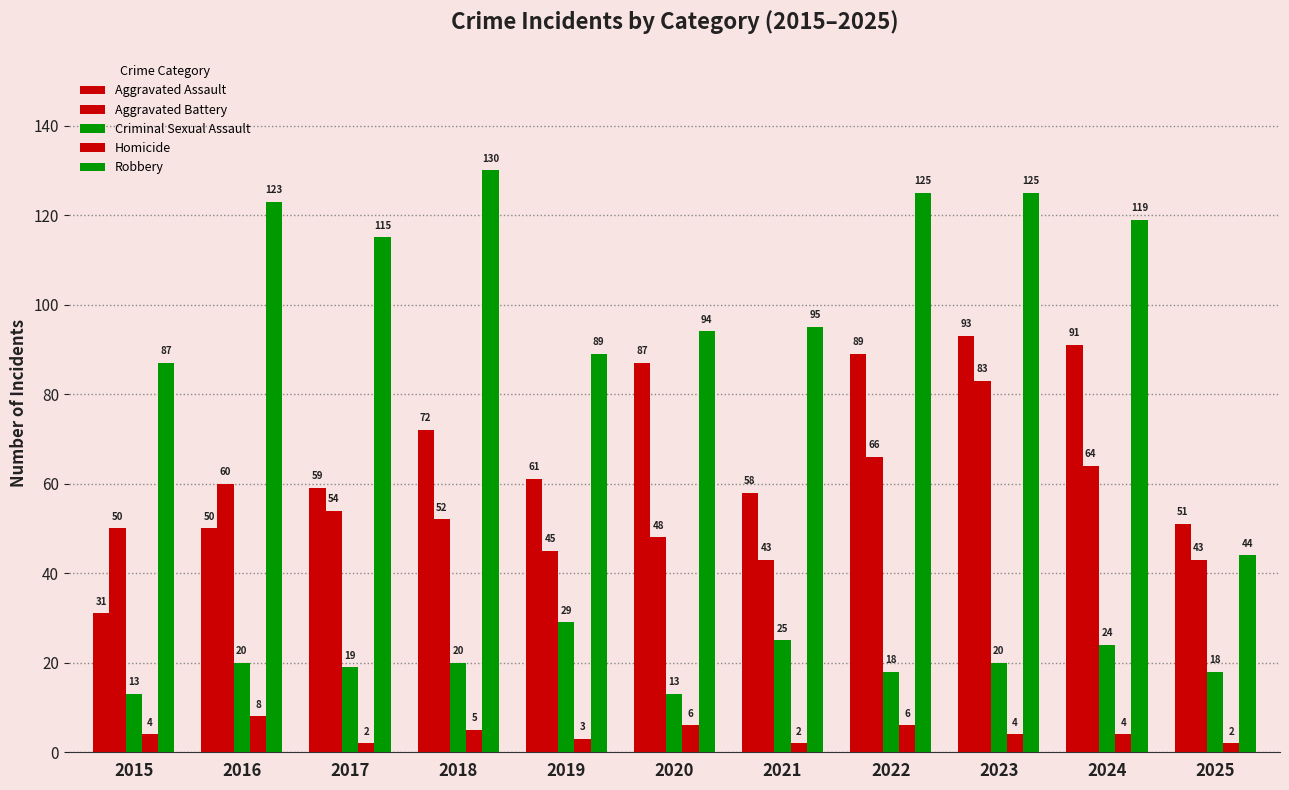

What is the maximum value for Aggravated Battery?

83